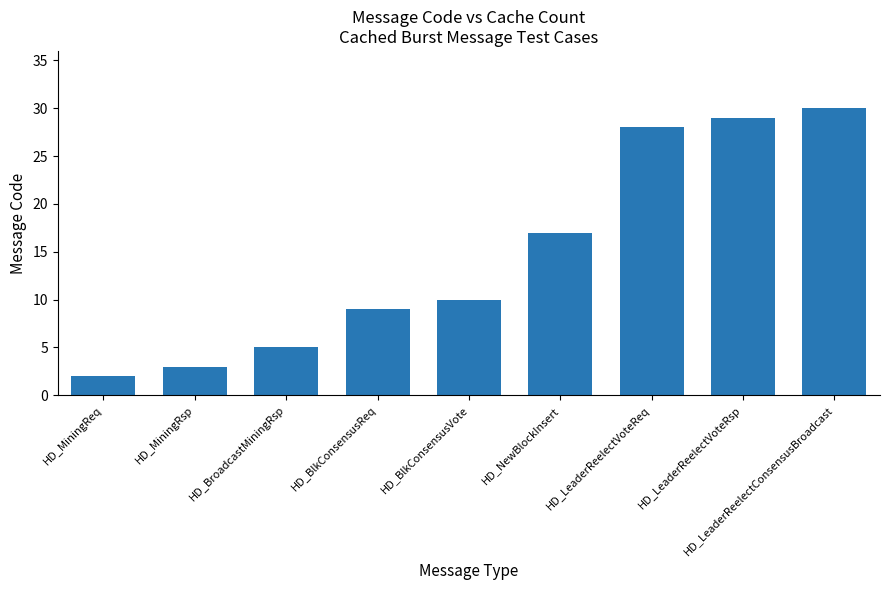

Reading left to right, extract all data points from this chart.

2	3	5	9	10	17	28	29	30